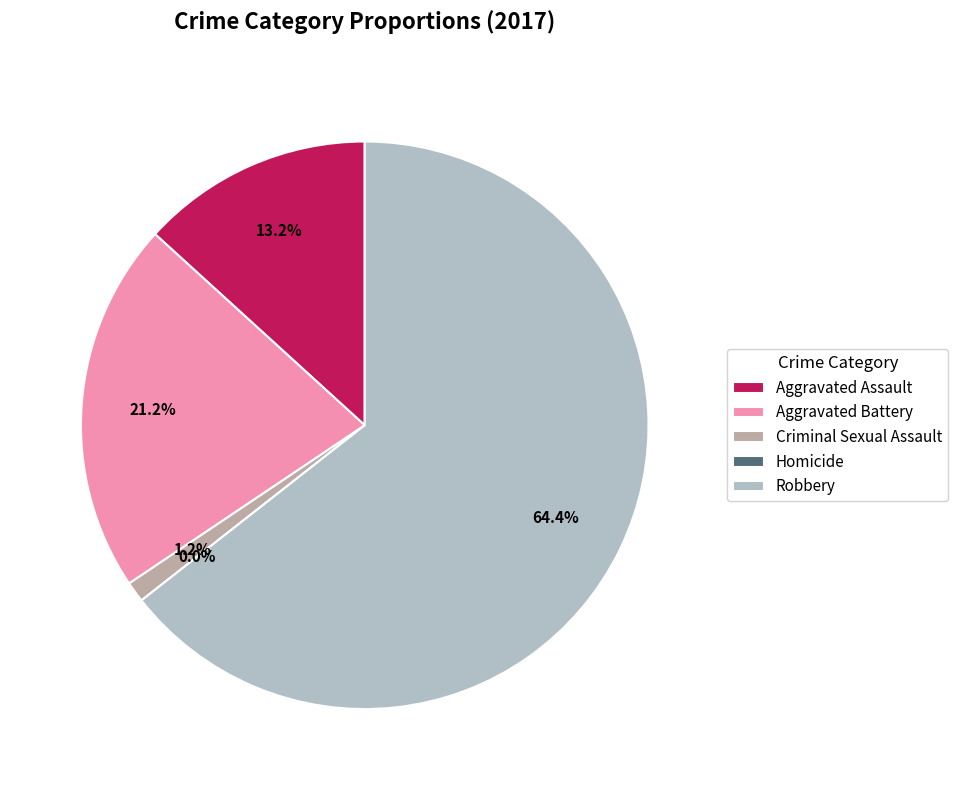

To the nearest percent, what is the difference between the largest and smallest slice percentages?

64%